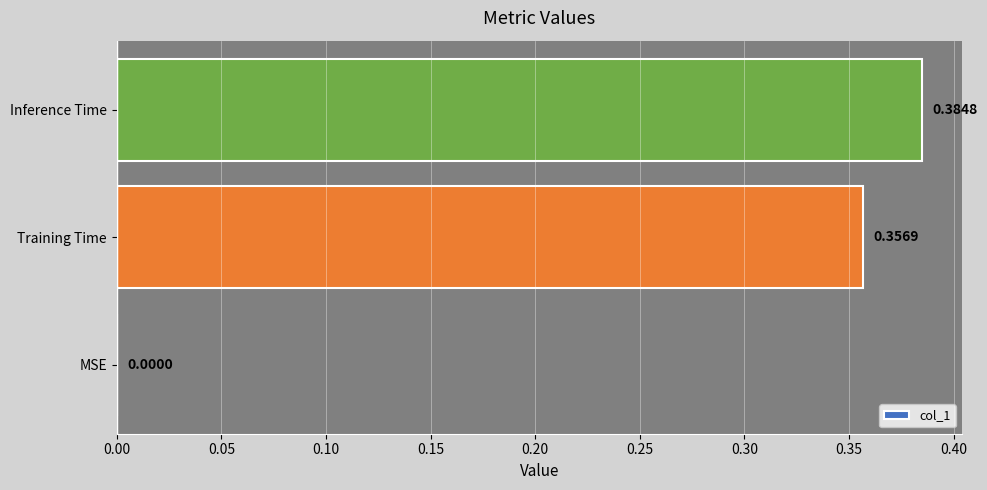

Which label corresponds to the largest value in the chart?

Inference Time